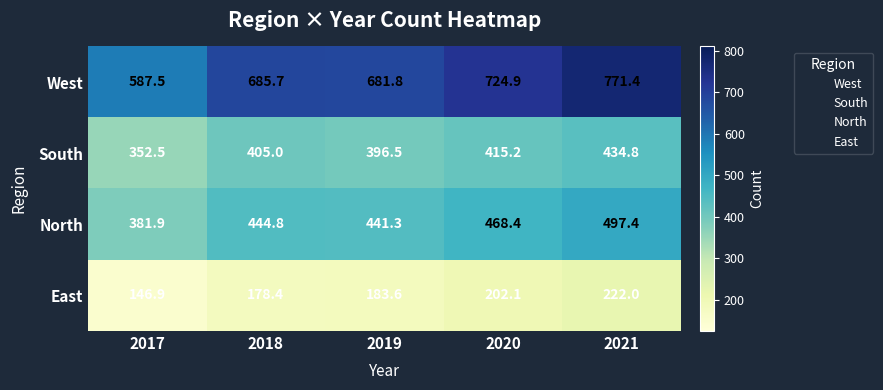

Which series has the largest total across all categories?

West